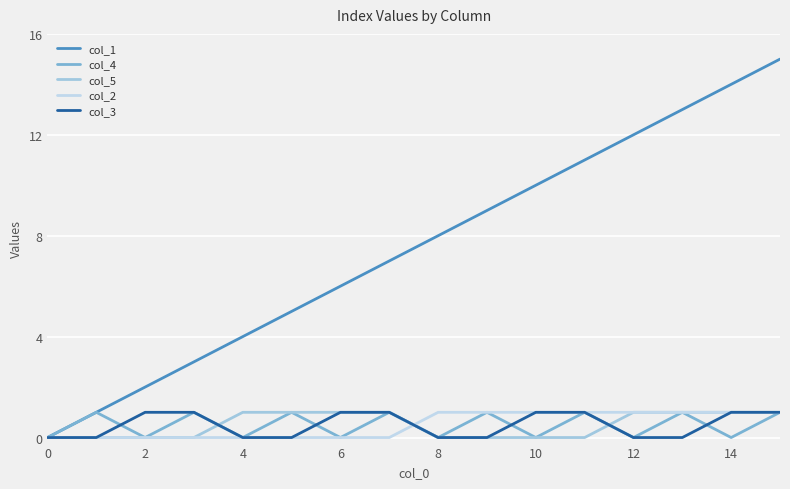

Which series has the largest total across all categories?

col_1